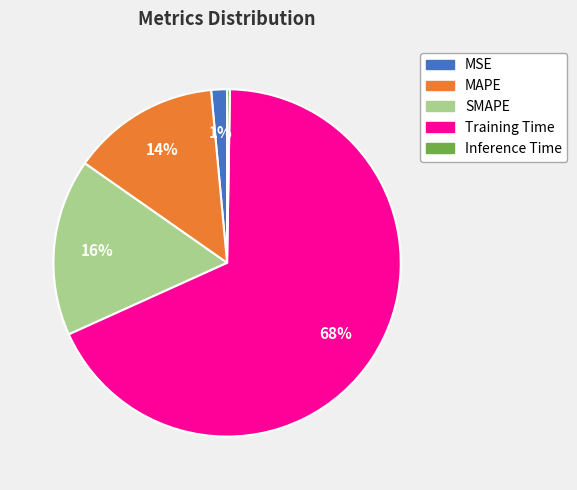

True or false: MAPE accounts for 1% of the total.

False